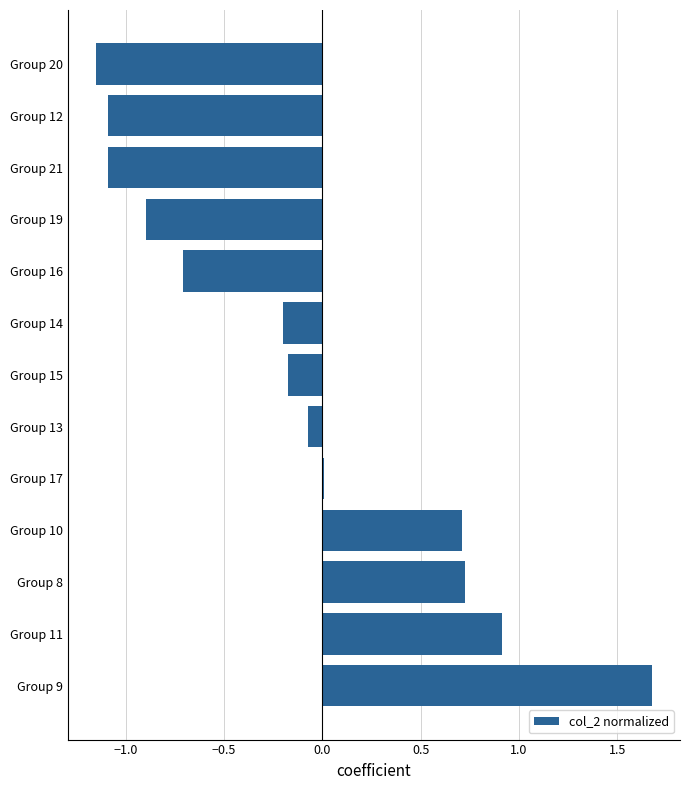

Which category has the highest value across all series?

Group 9